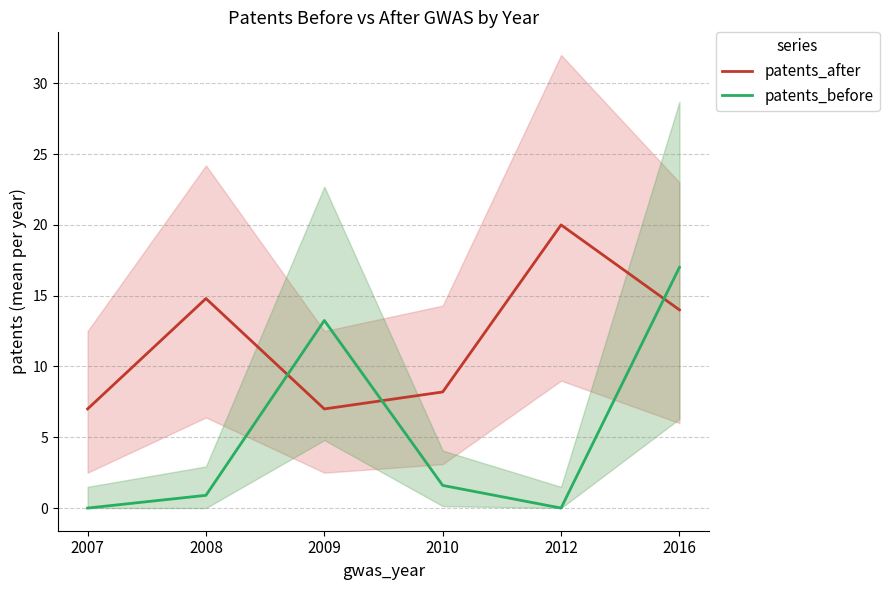

At how many categories does at least one series exceed 18?

1